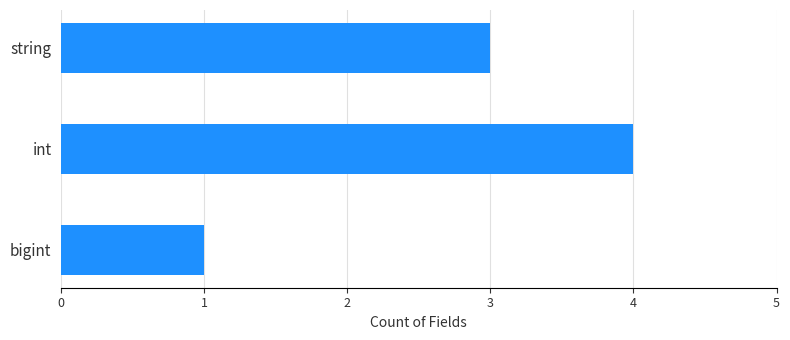

How many bars are there in total?

3